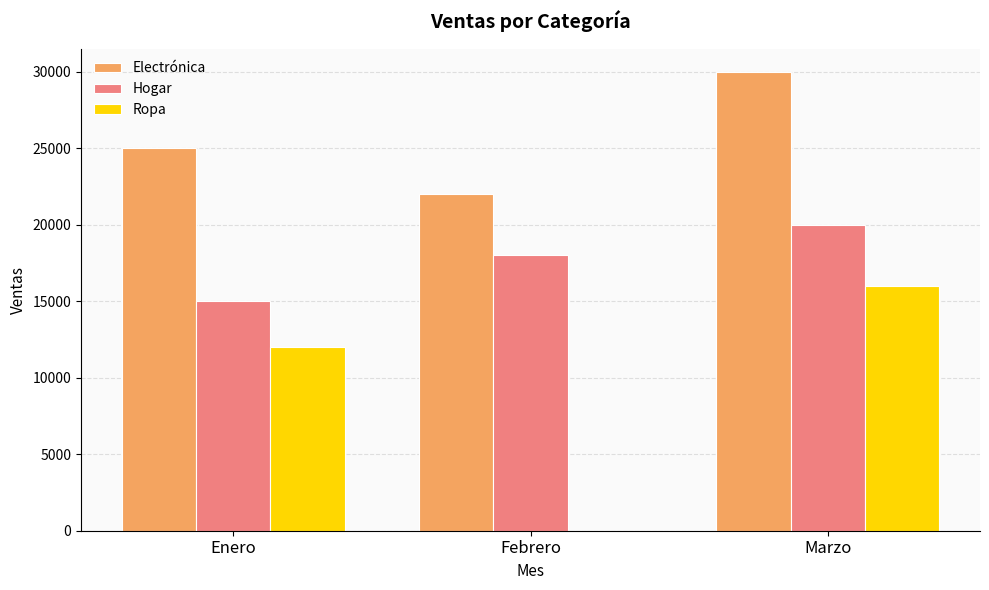

At which label is Electrónica closest to 26000?

Enero